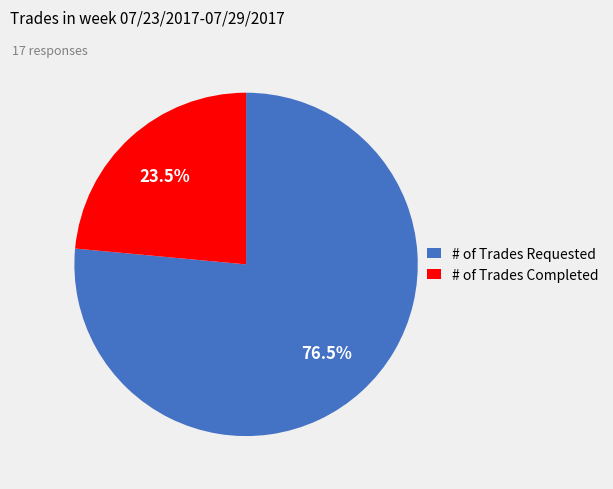

To the nearest percent, what is the average slice percentage?

50%